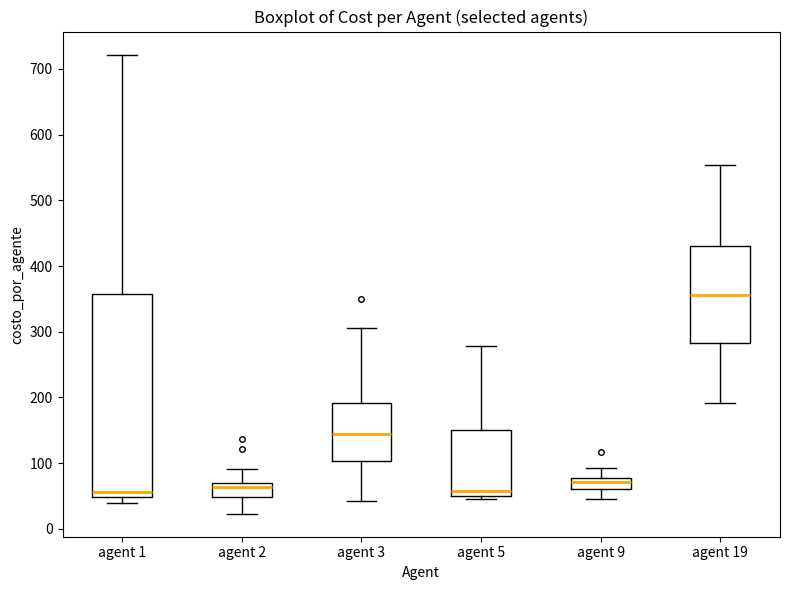

Where is the lower edge of the box for agent 19 on the y-axis? The values are not printed on the chart, so give them approximately, as read against the axis.

280